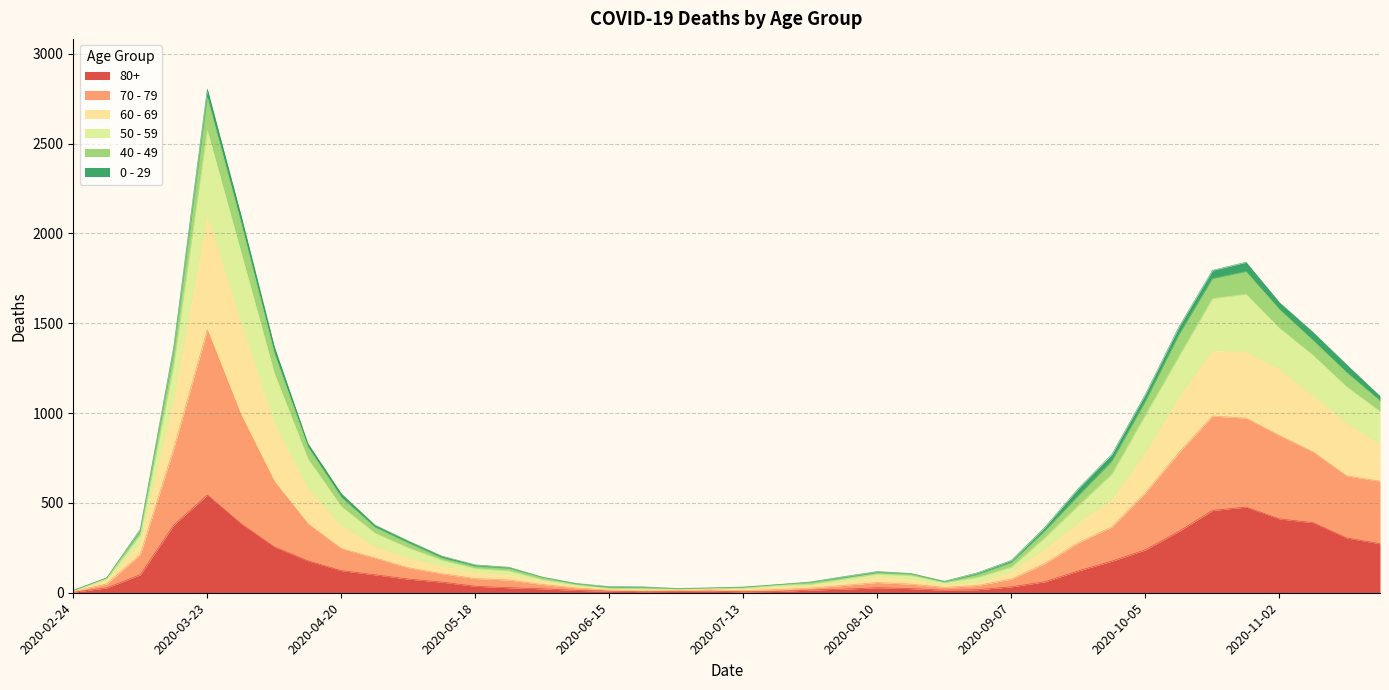

True or false: 50 - 59 and 60 - 69 cross at least once.

False